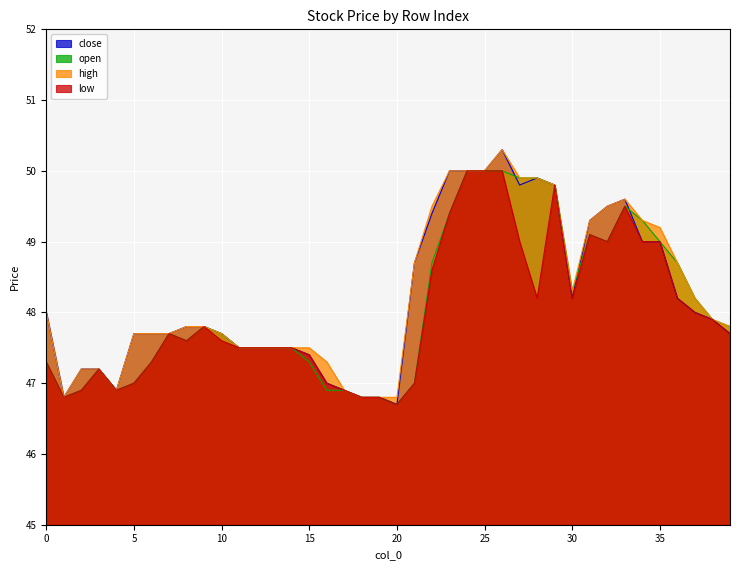

Rank the categories by open value from highest to lowest.

24, 25, 26, 27, 28, 29, 33, 23, 34, 31, 32, 35, 22, 36, 30, 37, 38, 9, 39, 7, 10, 8, 11, 12, 13, 14, 0, 6, 15, 3, 5, 21, 2, 4, 16, 17, 1, 18, 19, 20